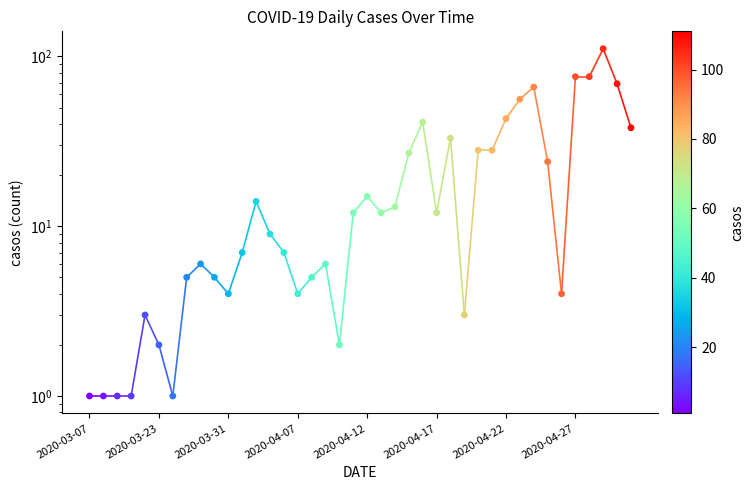

Approximately how many times larger is the value at 2020-04-15 compared to 2020-03-29?

4.5